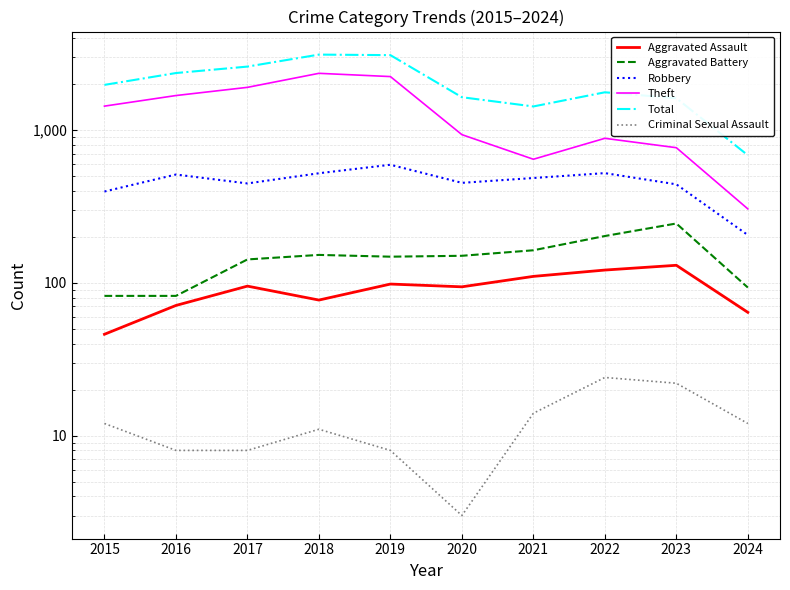

The Robbery series shows 510 at 2016. True or false?

True